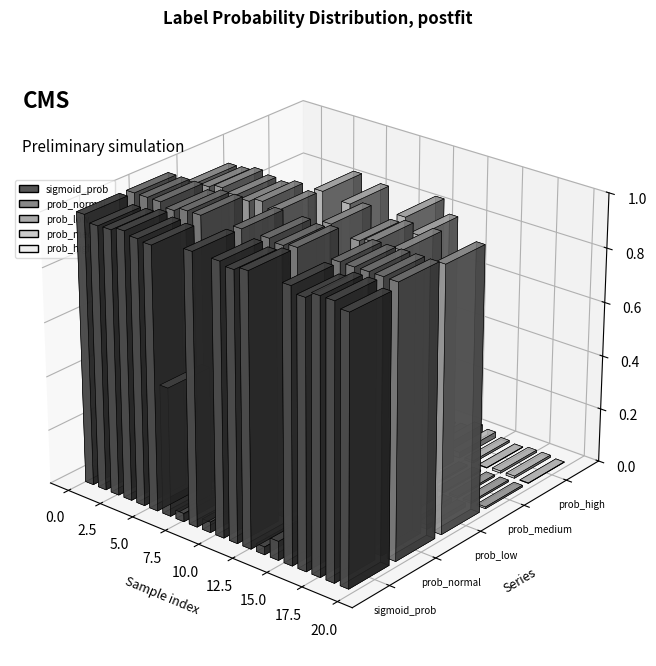

Reading left to right, transcribe all the data shown in this chart.

sigmoid_prob: normal=1.0	low=1.0	medium=1.0	high=1.0	4=1.0	5=1.0	6=0.5	7=0.0	8=1.0	9=0.0	10=1.0	11=1.0	12=1.0	13=0.0	14=0.1	15=1.0	16=1.0	17=1.0	18=1.0	19=1.0
prob_normal: normal=1.0	low=1.0	medium=1.0	high=1.0	4=1.0	5=1.0	6=0.5	7=0.0	8=1.0	9=0.0	10=1.0	11=1.0	12=1.0	13=0.0	14=0.1	15=1.0	16=1.0	17=1.0	18=1.0	19=1.0
prob_low: normal=0.0	low=1.0	medium=1.0	high=1.0	4=1.0	5=1.0	6=1.0	7=1.0	8=0.0	9=0.5	10=0.0	11=1.0	12=0.0	13=1.0	14=1.0	15=0.0	16=1.0	17=0.0	18=0.0	19=1.0
prob_medium: normal=0.0	low=0.0	medium=0.0	high=0.0	4=0.0	5=0.0	6=0.5	7=1.0	8=0.0	9=0.9	10=0.0	11=0.0	12=0.0	13=1.0	14=0.9	15=0.0	16=0.0	17=0.0	18=0.0	19=0.0
prob_high: normal=0.0	low=0.0	medium=0.0	high=0.0	4=0.0	5=0.0	6=0.0	7=0.0	8=0.0	9=0.6	10=0.0	11=0.0	12=0.0	13=0.0	14=0.0	15=0.0	16=0.0	17=0.0	18=0.0	19=0.0